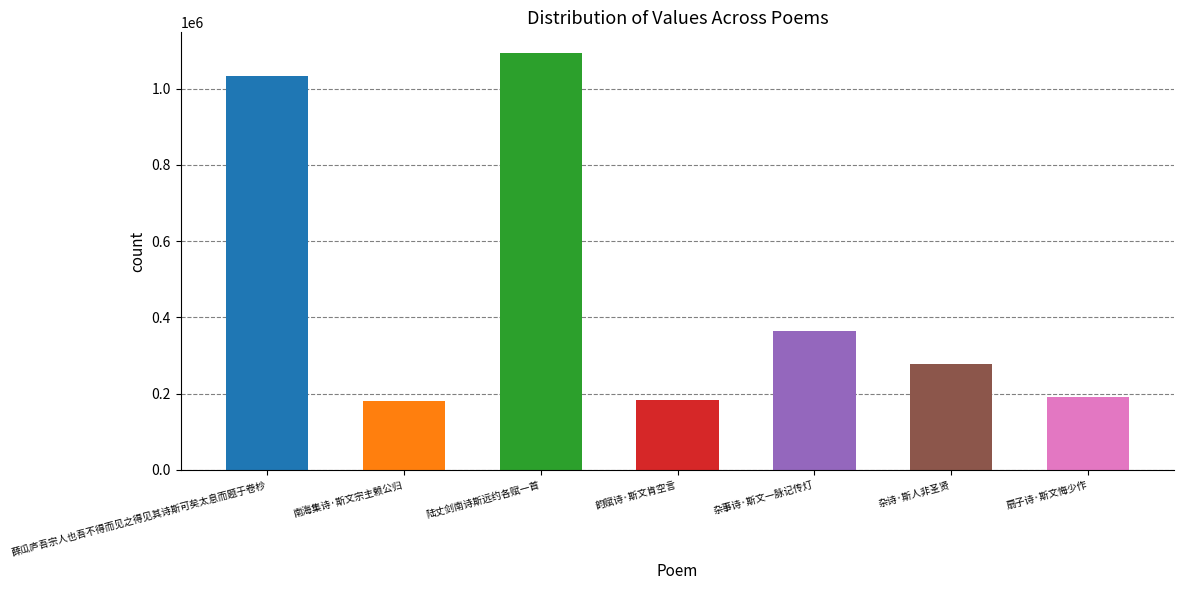

What is the label of the 7th bar from the left?

扇子诗·斯文悔少作